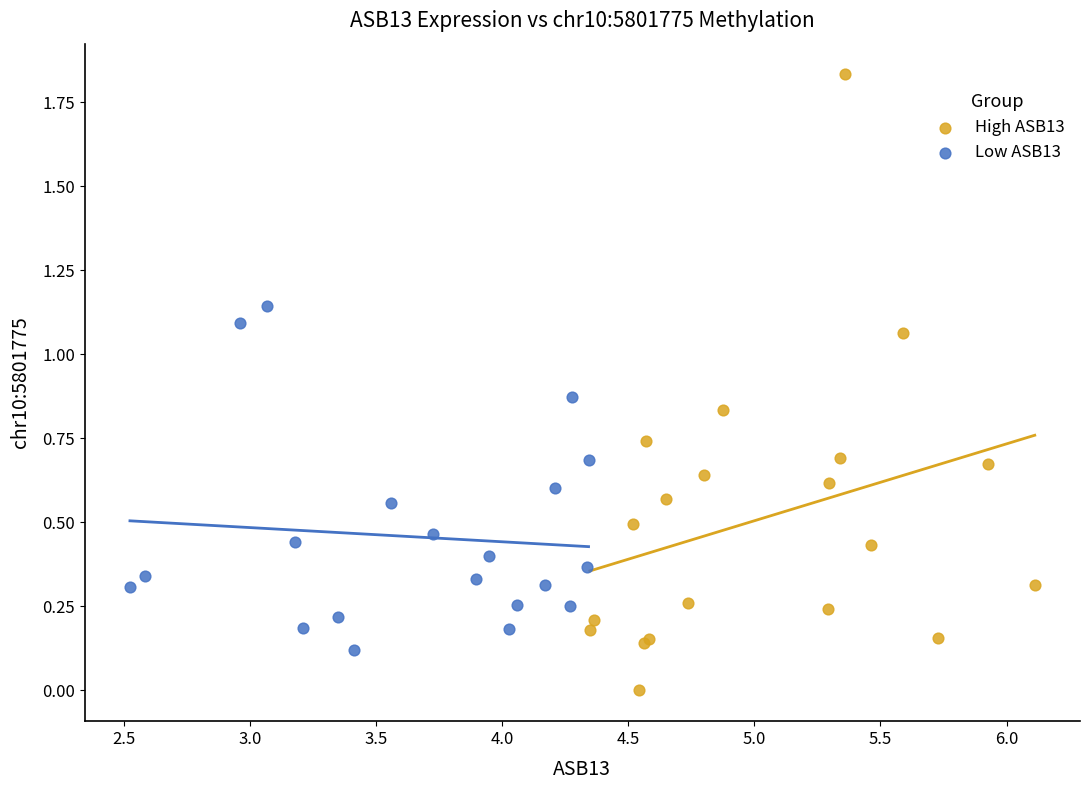

Which series has the largest Y range (max minus min)?

High ASB13